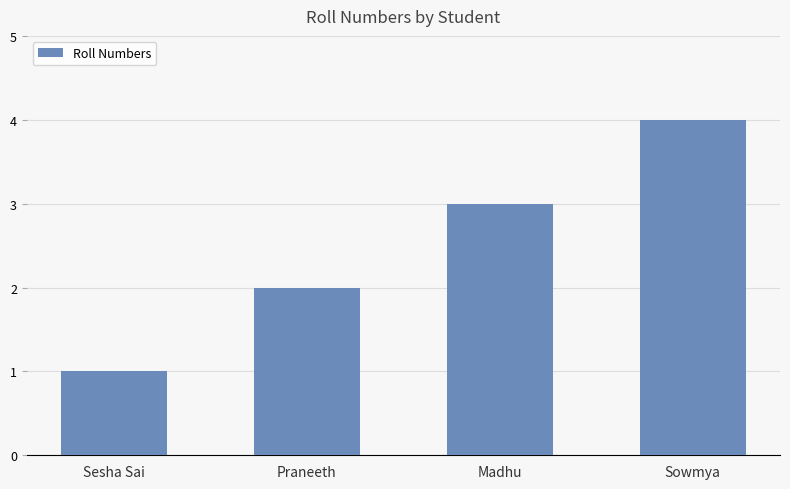

How many data points are less than 3?

2